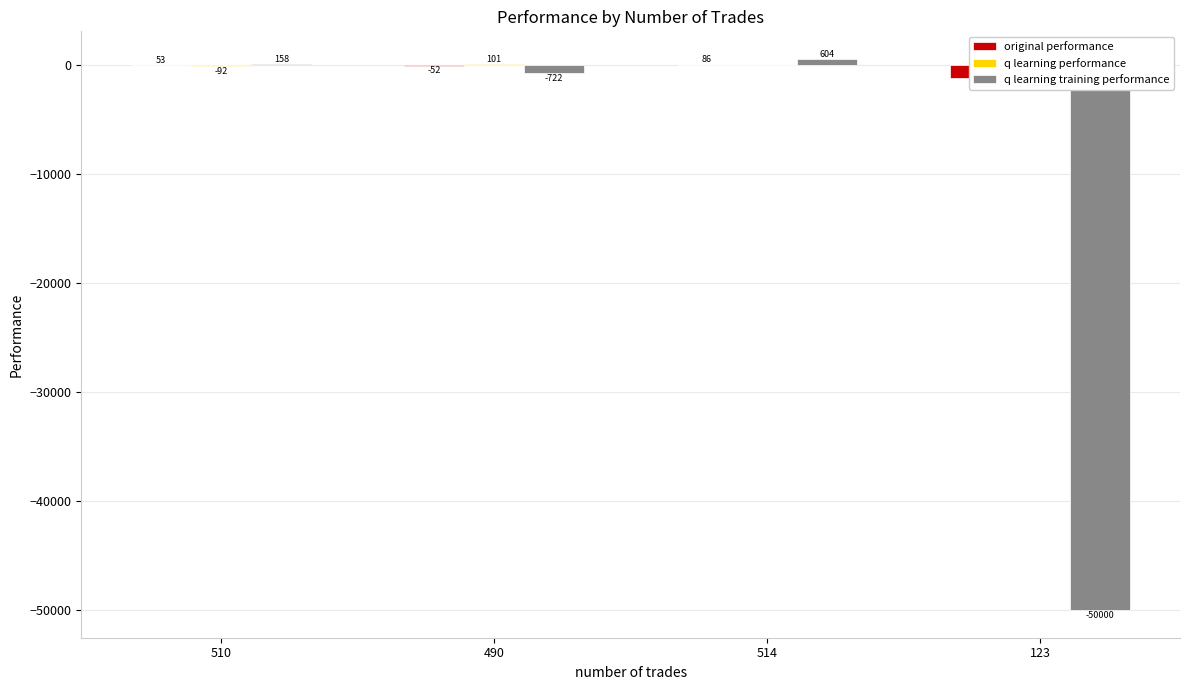

How many values in the original performance series exceed 52?

2